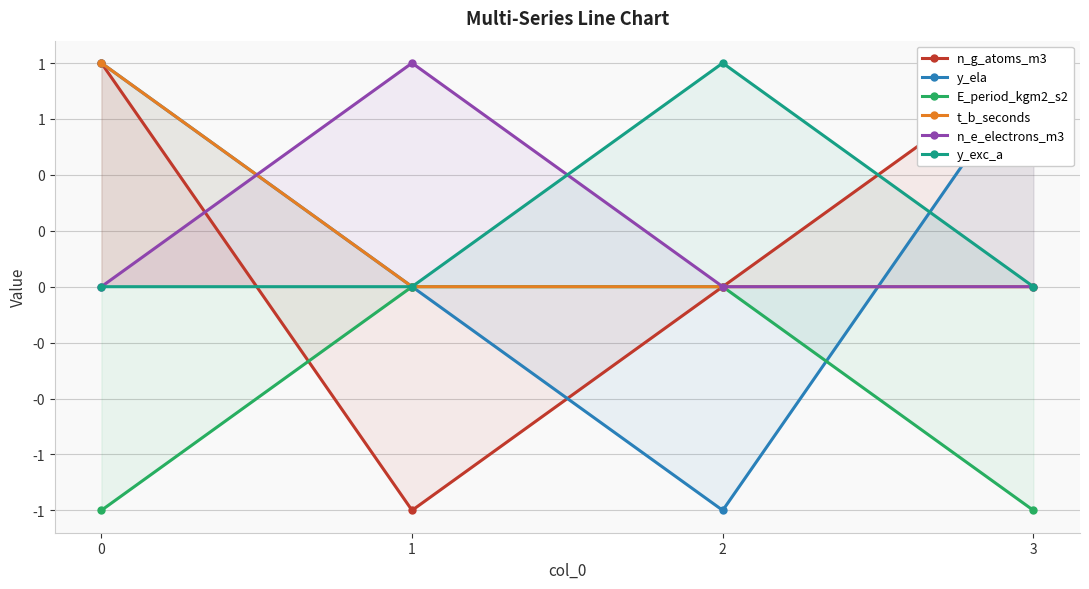

What is the greatest value displayed?

1